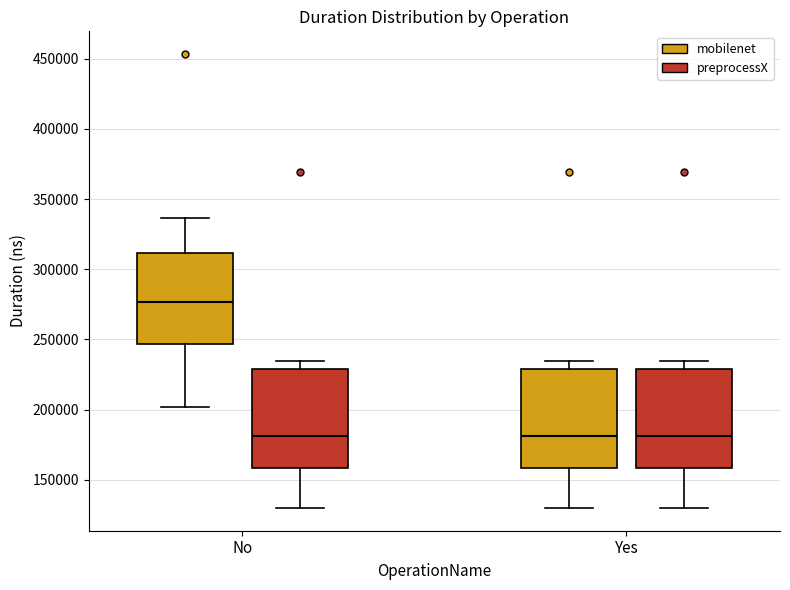

Where is the lower edge of the box for Yes (preprocessX) on the y-axis? The values are not printed on the chart, so give them approximately, as read against the axis.

160000